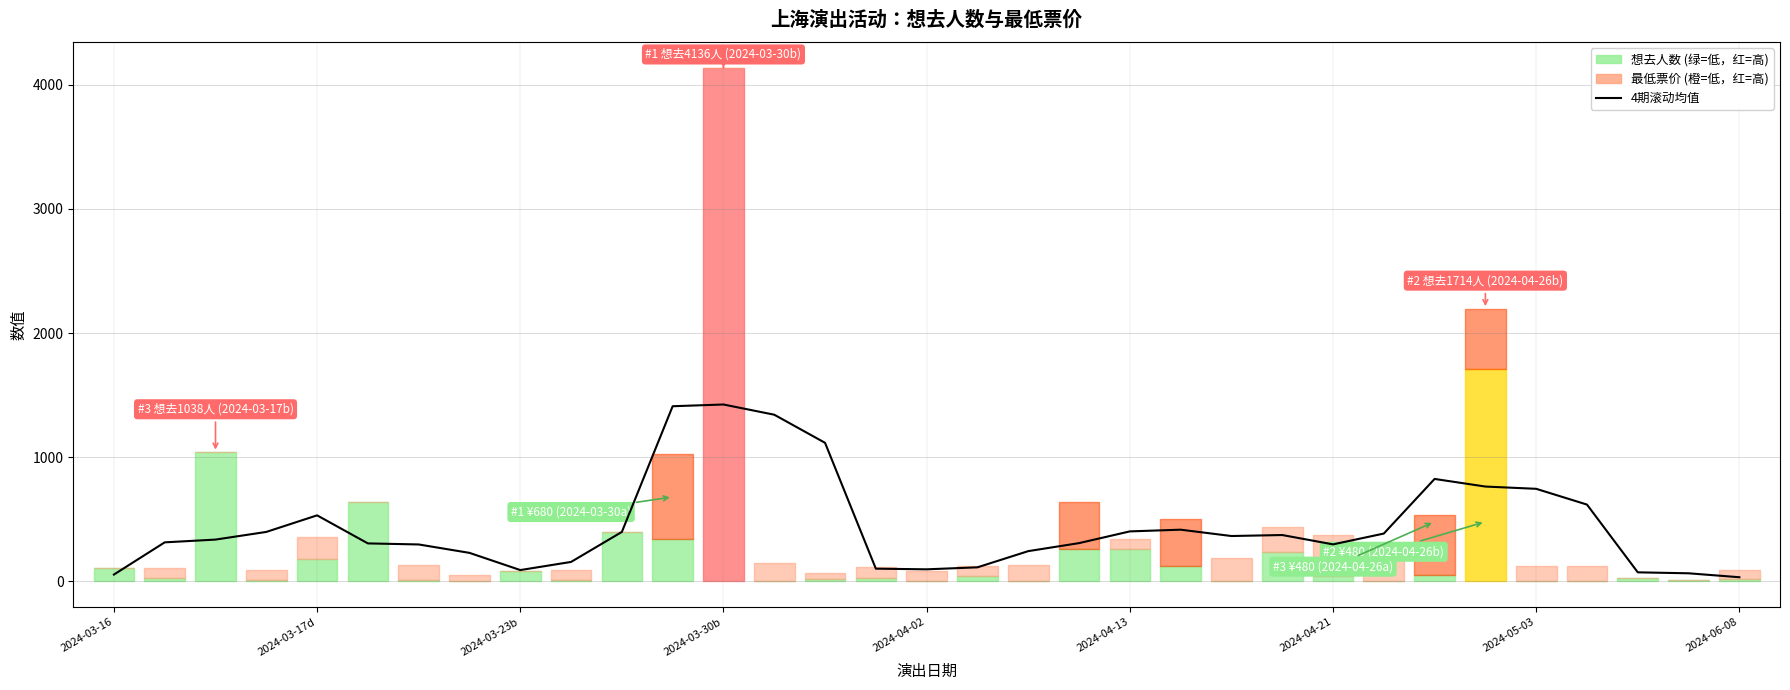

What is the change in value from 2024-05-03 to 11?

+1181.2